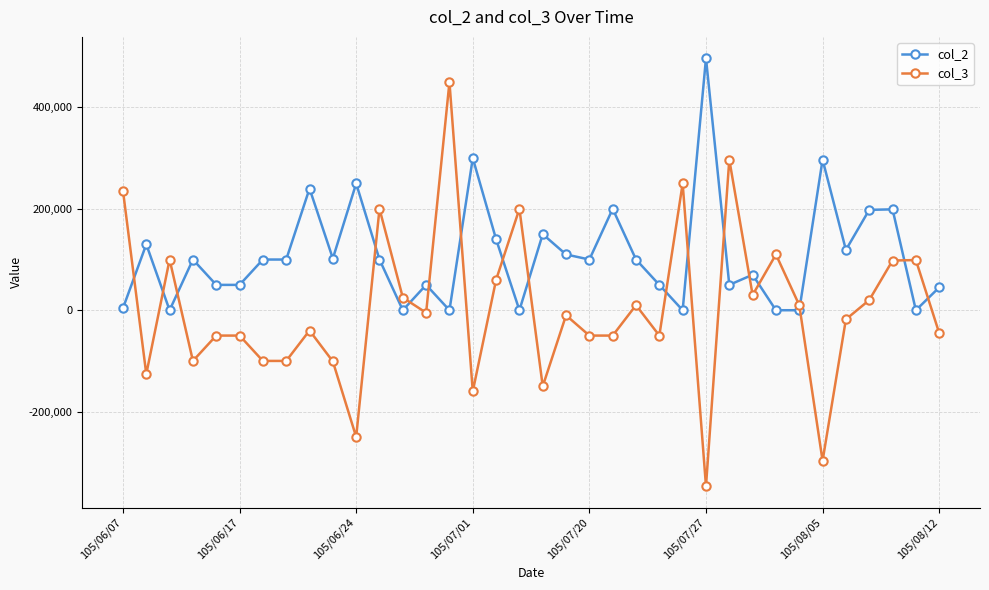

How many intersections are there between col_3 and col_2?

17